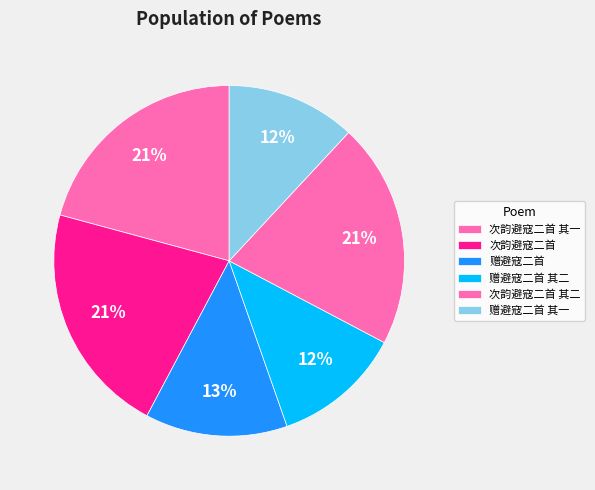

How many segments does this pie chart have?

6